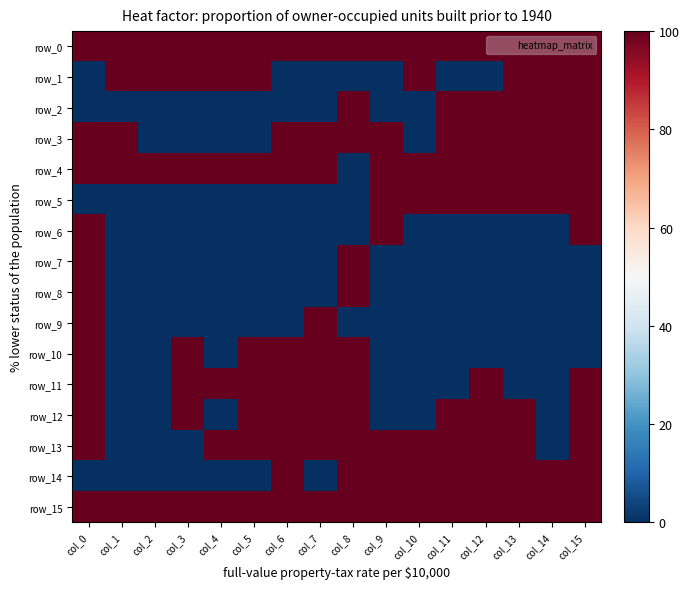

What is the difference between the second highest and minimum values in the row_5 series?

1